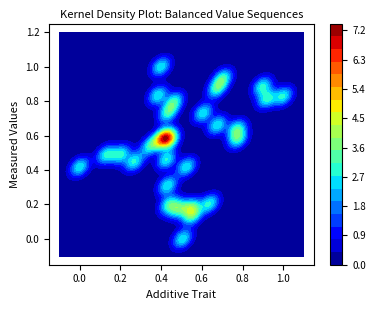

What is the sum of all values?

16.5